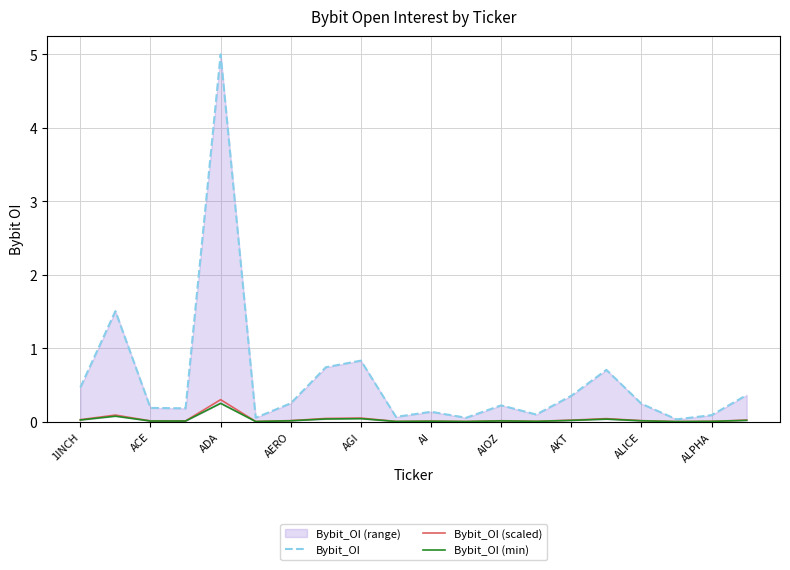

Is it true that Bybit_OI (scaled) equals 0.0 at ALPHA?

True